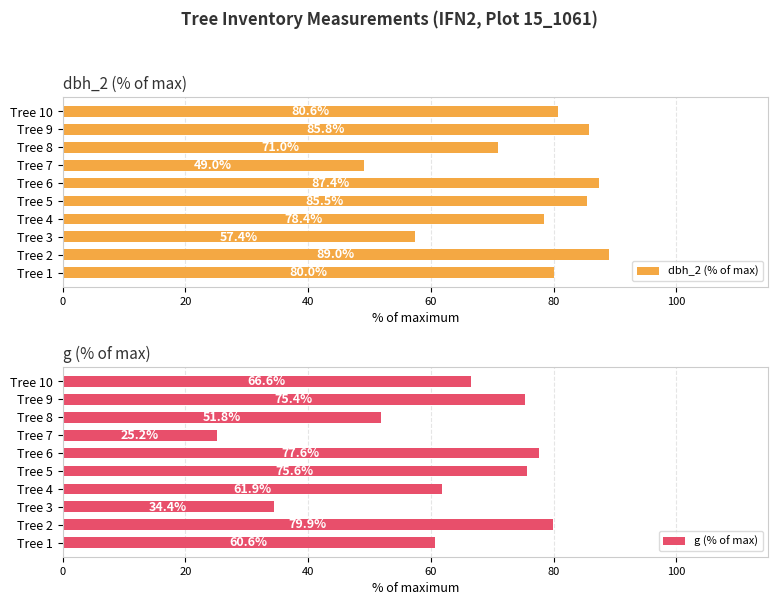

What is the average value of the g (% of max) series?

60.9